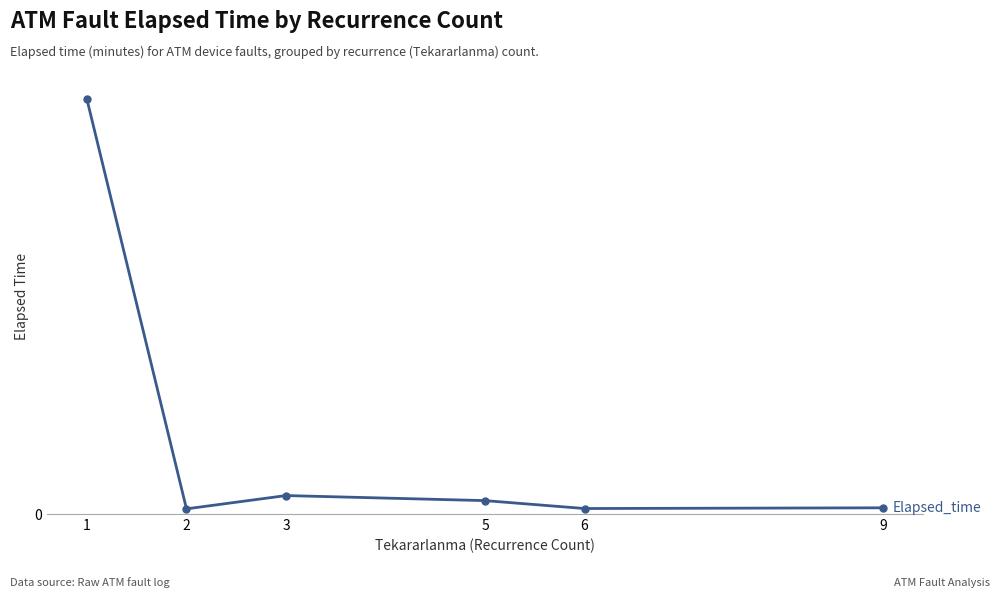

What is the value of the 1st point from the left?

9354.5